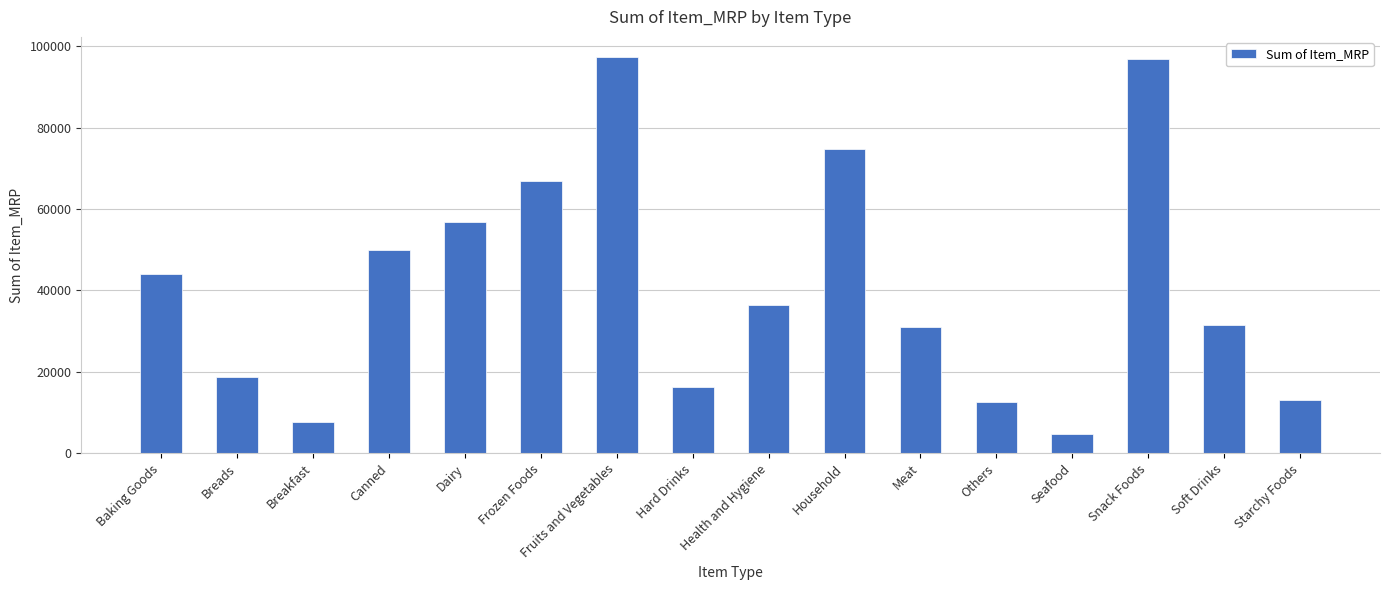

What is the change in value from Canned to Starchy Foods?

-36857.6